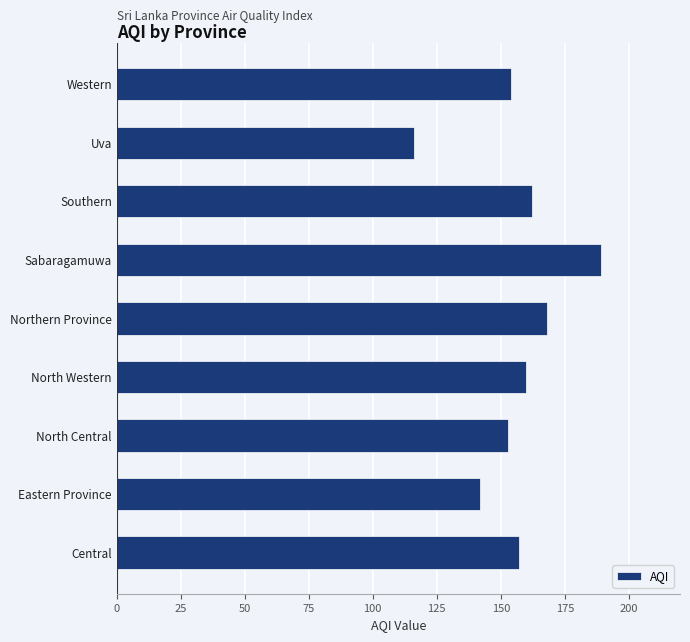

Reading bottom to top, list all the values displayed in this chart.

Central=157	Eastern Province=142	North Central=153	North Western=160	Northern Province=168	Sabaragamuwa=189	Southern=162	Uva=116	Western=154